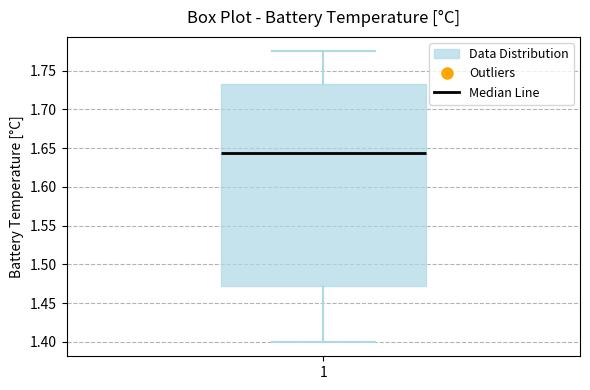

Read this box plot against the y-axis: the position of the median line, the range covered by the box, and the ends of both whiskers. The values are not printed on the chart, so give them approximately, as read against the axis.

median 1.645, box 1.470 to 1.735, whiskers 1.400 to 1.775